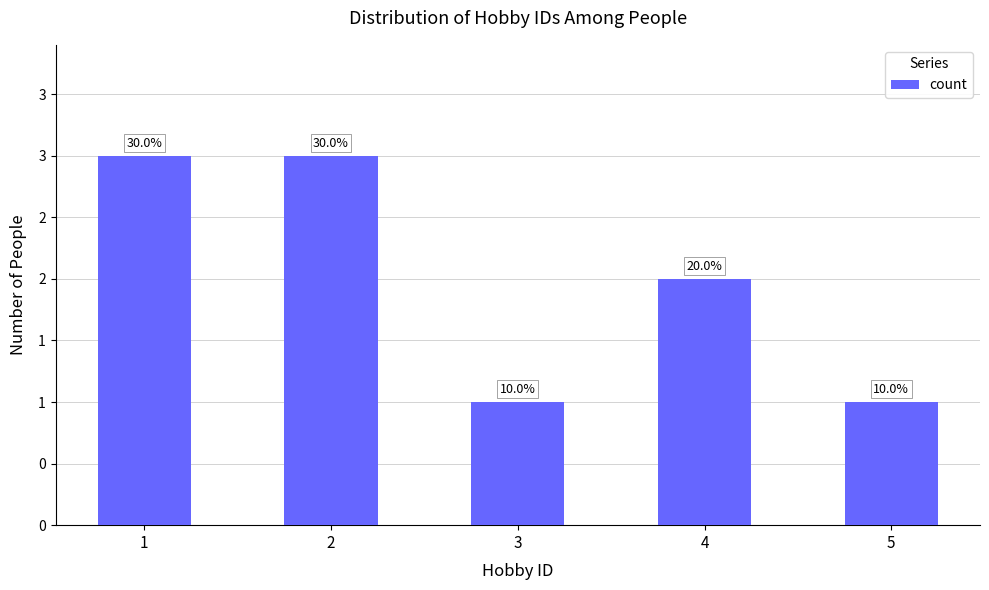

Reading right to left, extract all data points from this chart.

5=1	4=2	3=1	2=3	1=3